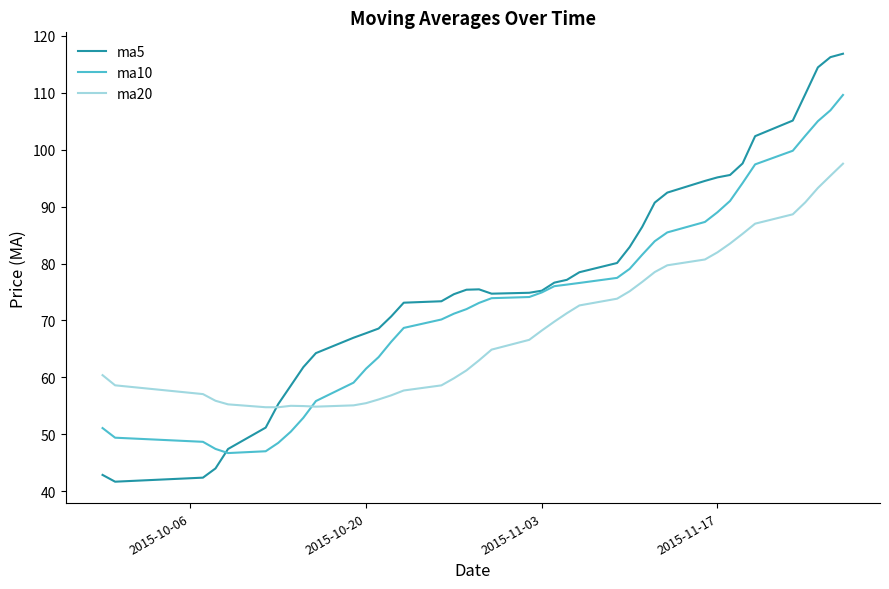

List the series in order of their peak value, lowest first.

ma20, ma10, ma5